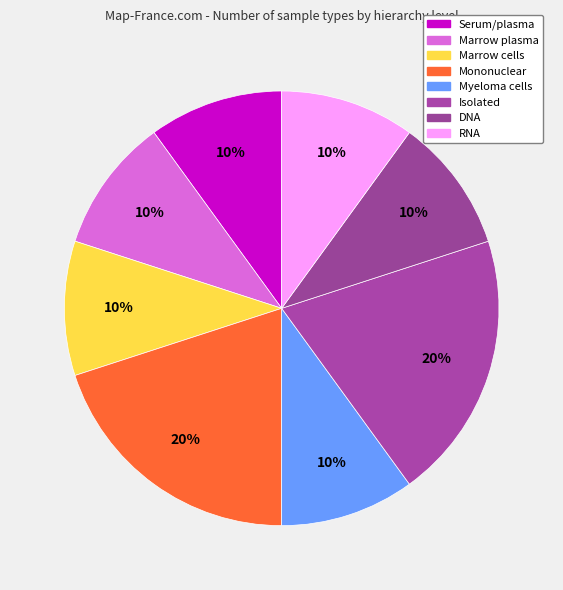

How many segments does this pie chart have?

8